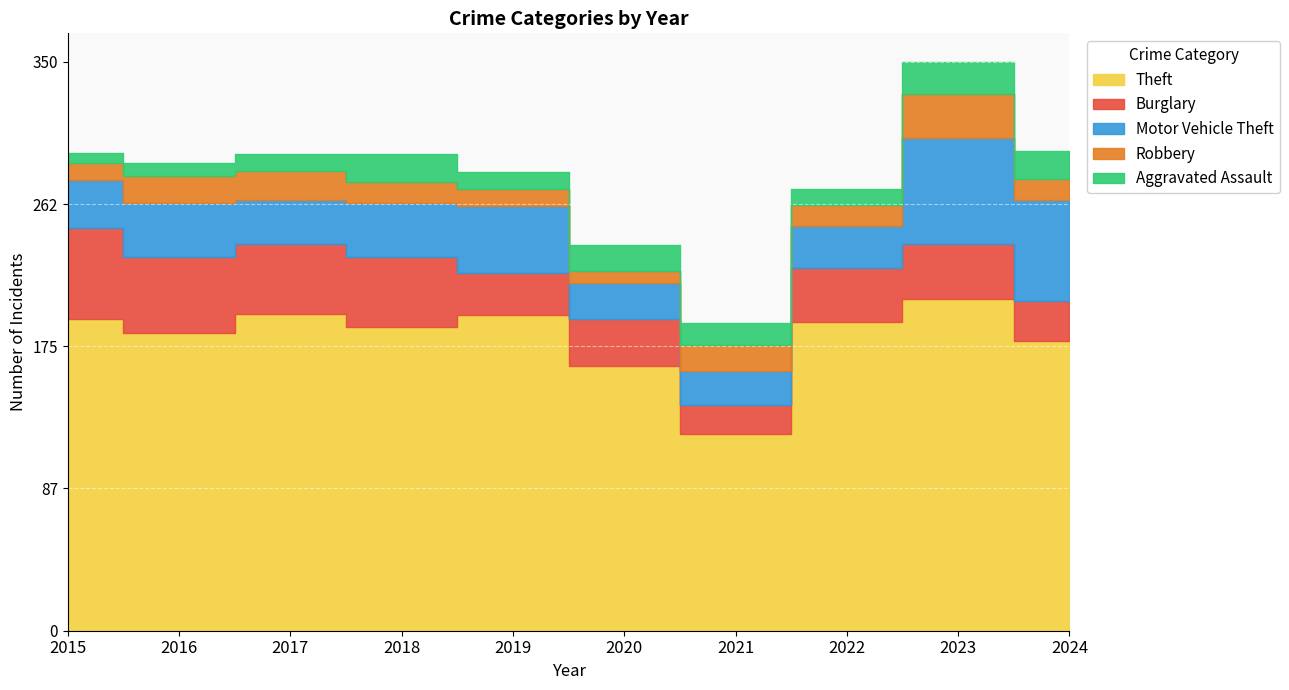

What is the sum of the Robbery values at 2021 and 2019?

27